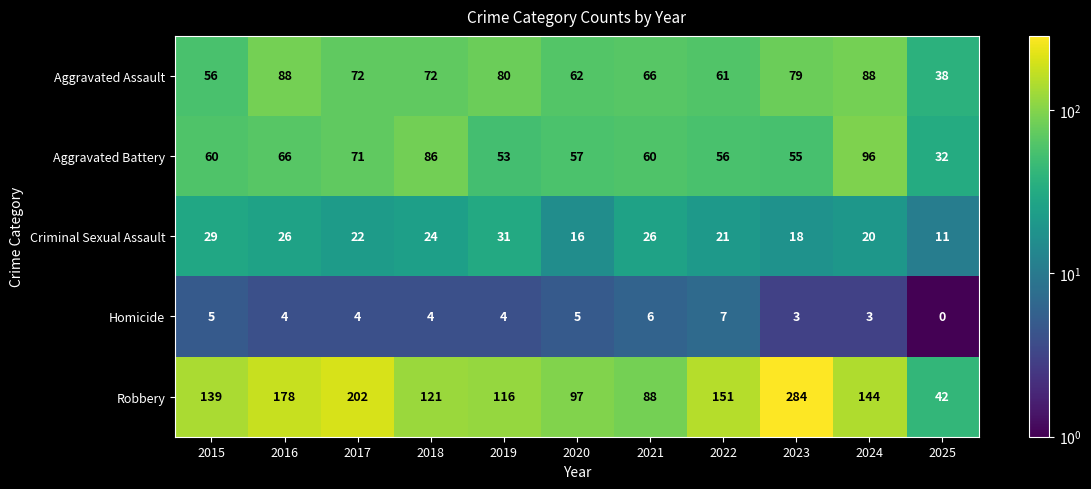

What is the difference between the second highest and second lowest values in the Criminal Sexual Assault series?

13